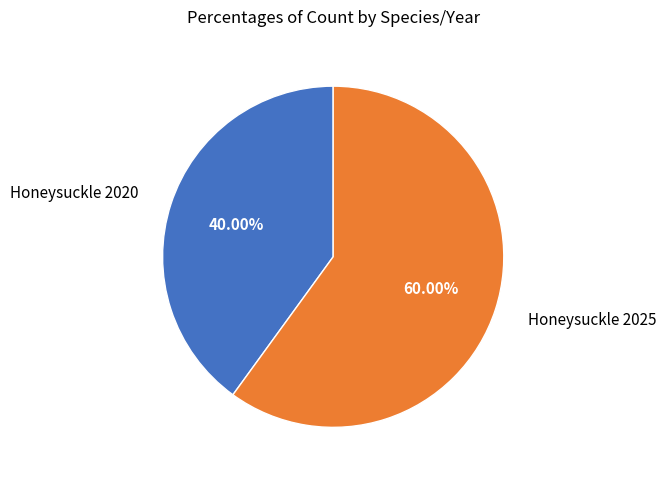

Is there a majority slice in this chart?

Yes